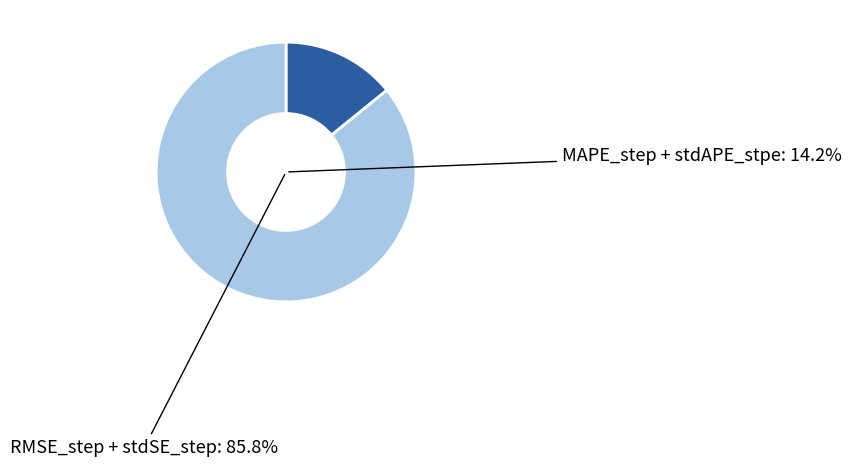

Between MAPE_step and stdAPE_stpe, which is larger?

MAPE_step